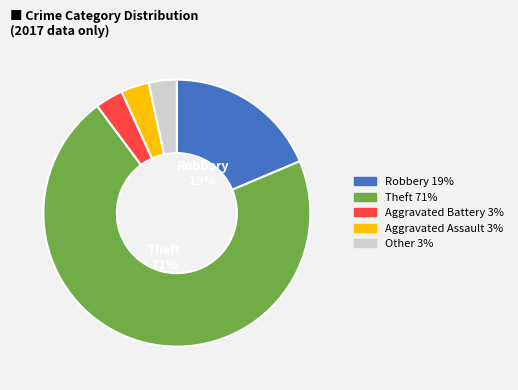

Is there any slice that represents more than half of the pie?

Yes